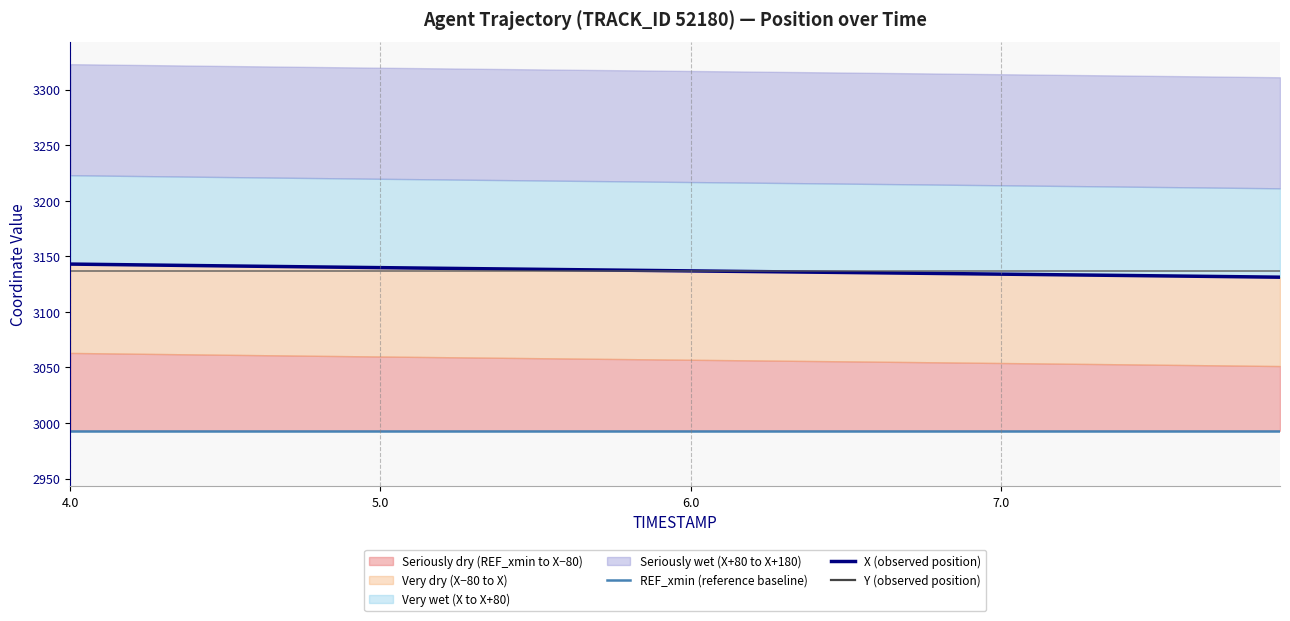

How many lines are shown in the chart?

3